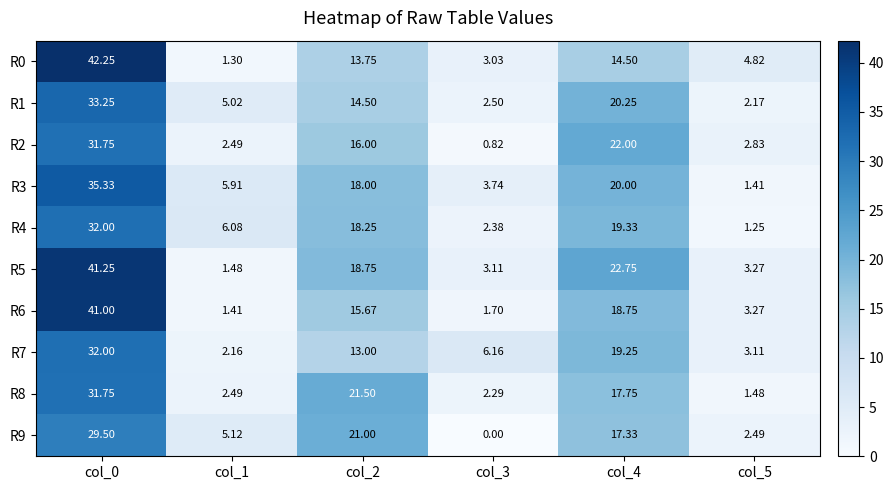

Is the value of R6 at col_1 greater than the value of R1 at col_5?

No